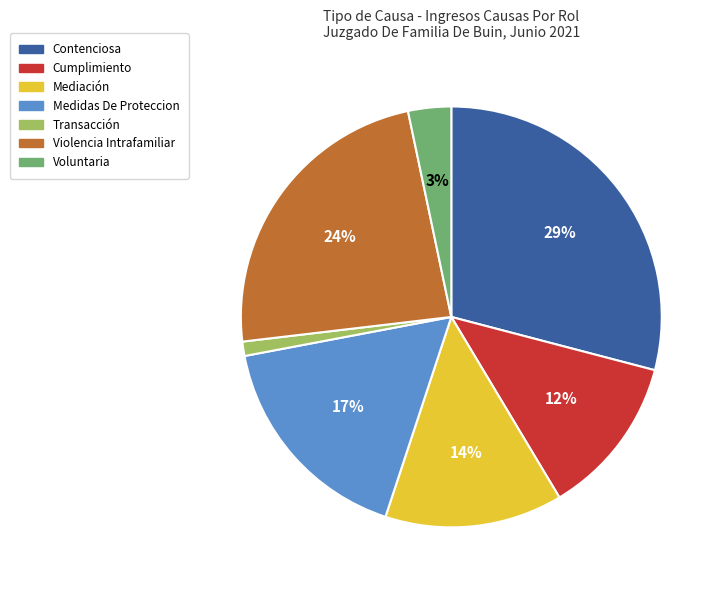

Combined, do Mediación and Cumplimiento account for over 50%?

No